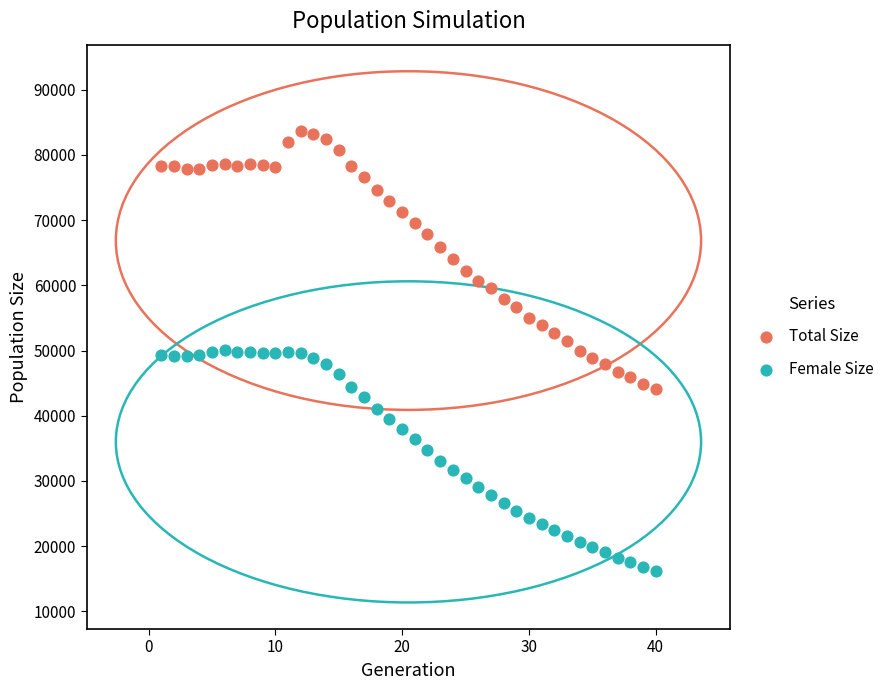

Which series has the largest Y range (max minus min)?

Total Size